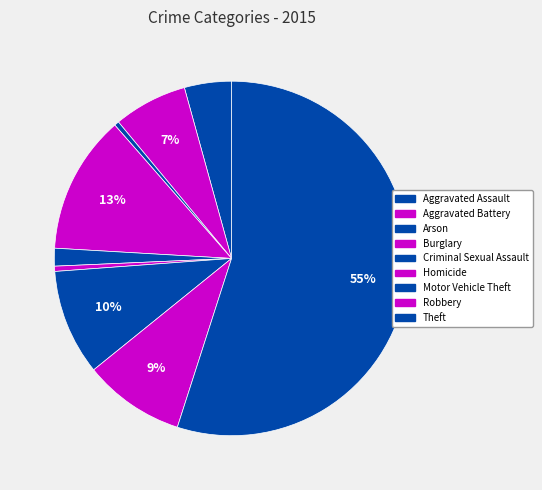

What is the largest slice in the pie chart?

Theft